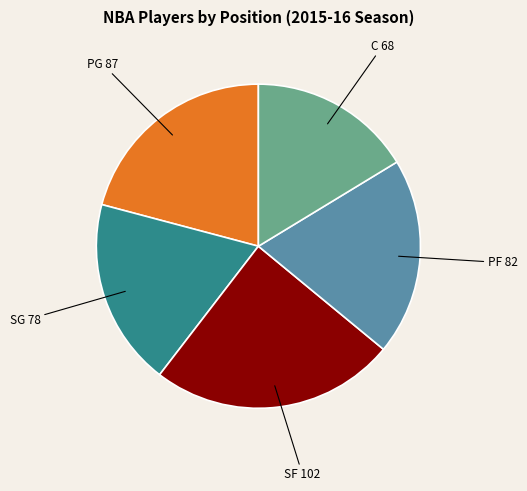

Is there any slice that represents more than half of the pie?

No